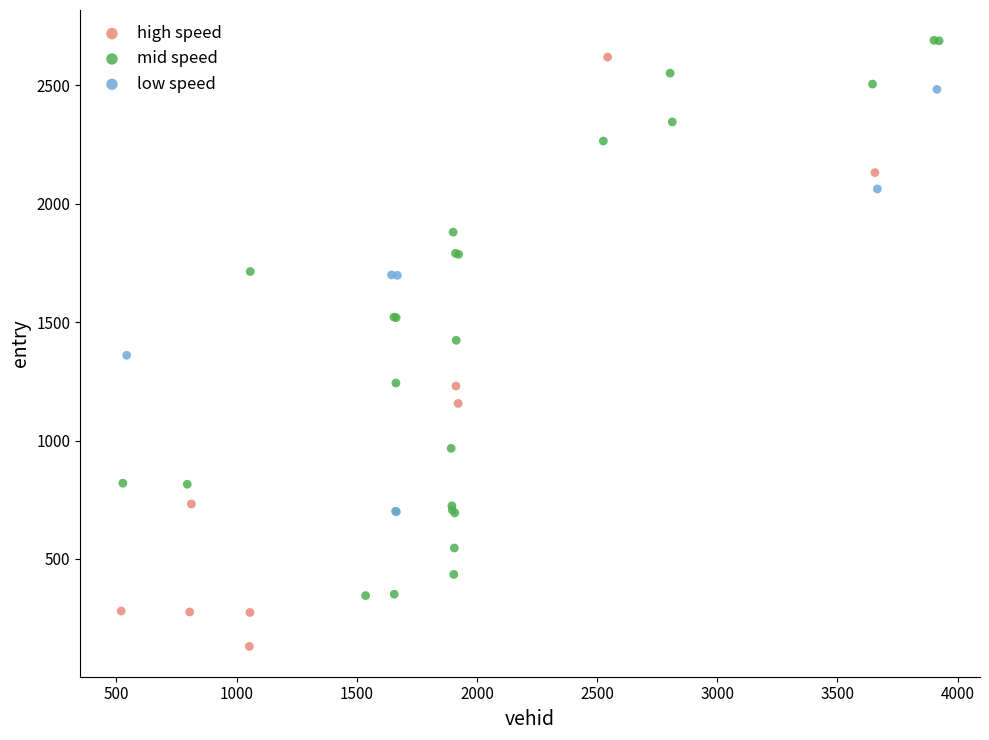

Which series reaches the maximum Y coordinate?

mid speed